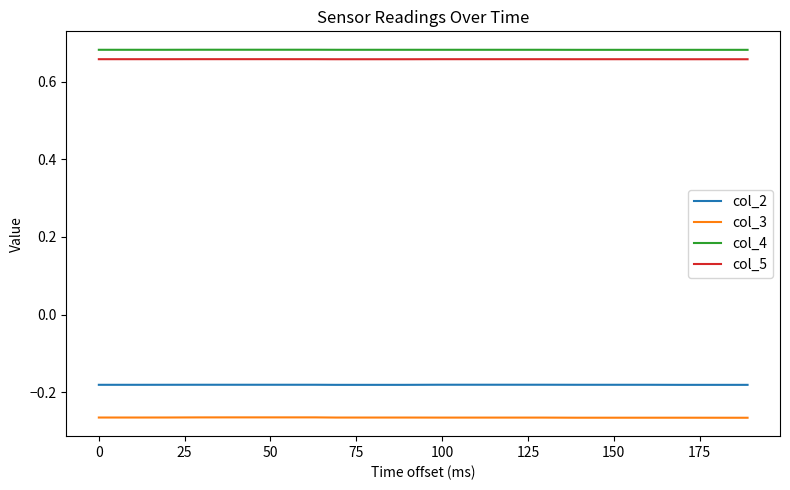

True or false: col_5 and col_2 cross at least once.

False